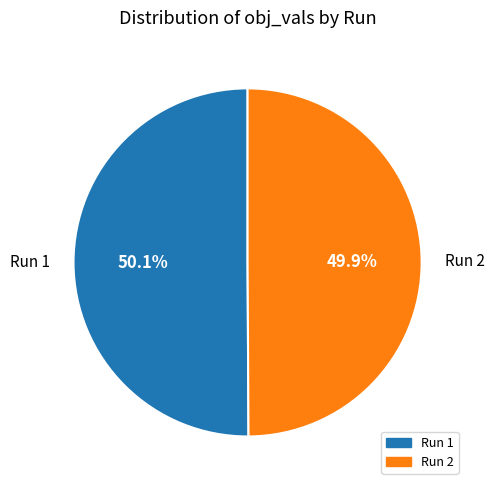

Combined, what portion of the pie is Run 2 and Run 1?

100.0%